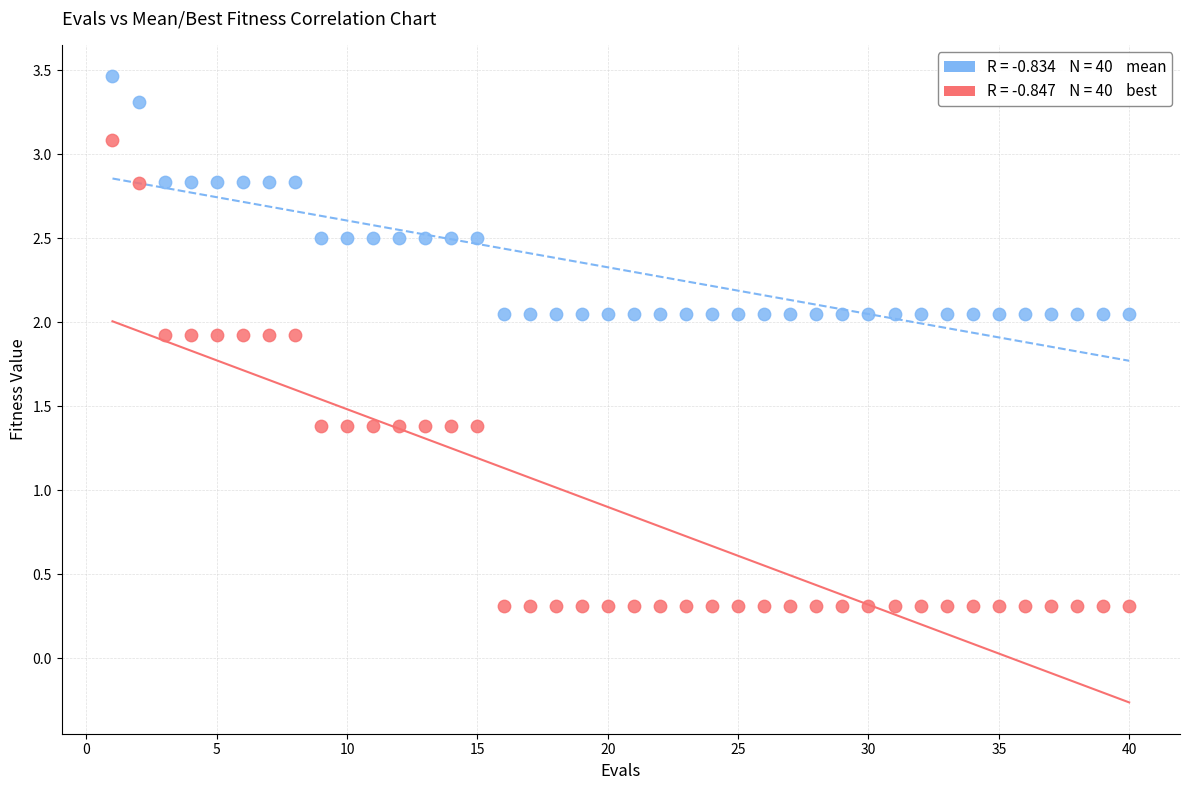

Across all data points, what is the range of X values (max minus min)?

39.0